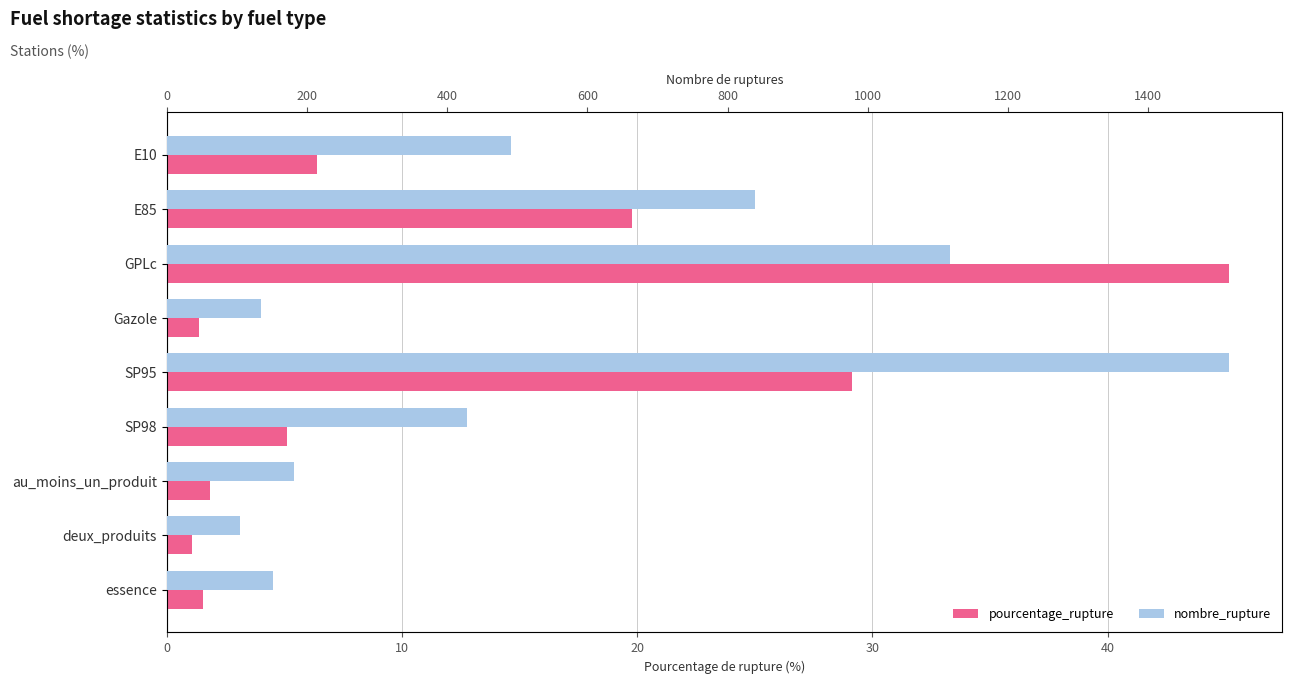

Rank the series by their average value, from lowest to highest.

pourcentage_rupture, nombre_rupture